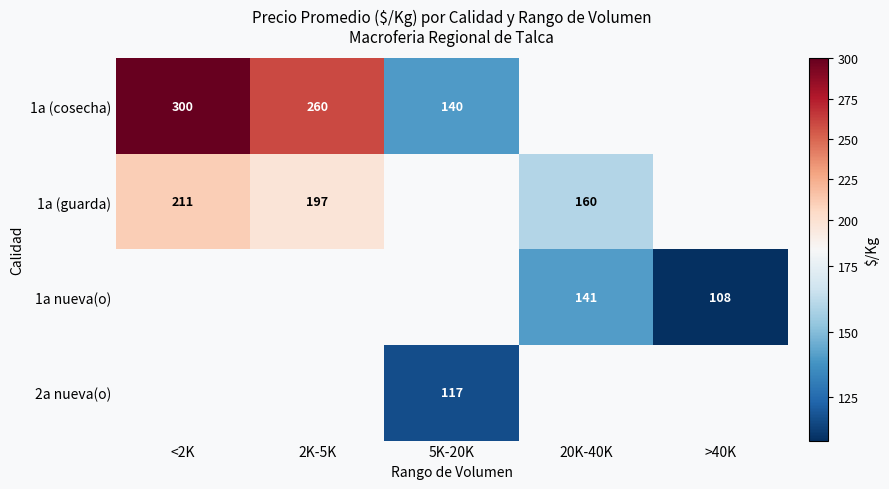

Is it true that 1a (cosecha) equals 85 at 5K-20K?

False